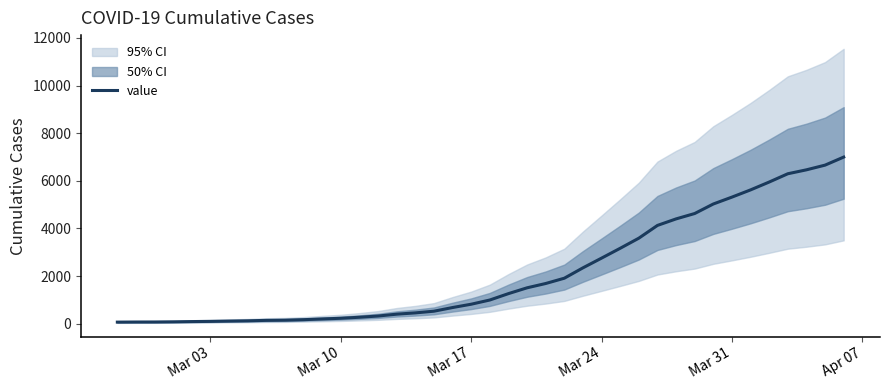

Count the number of values greater than 993.

19